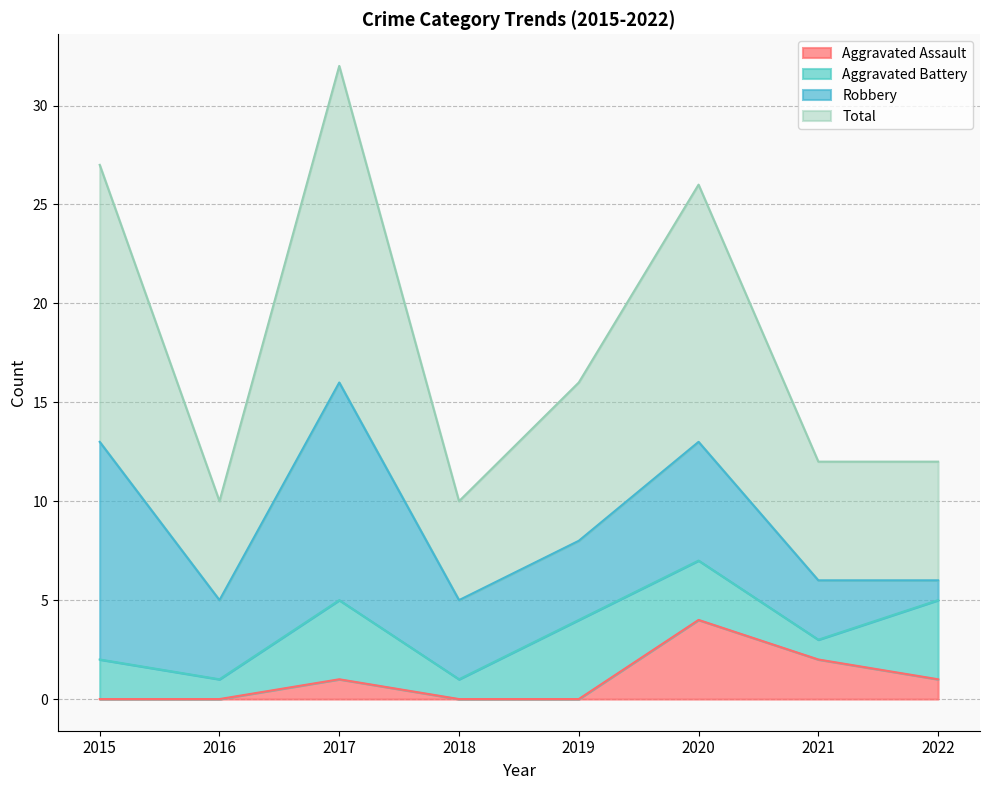

Which category has the highest value in the Aggravated Assault series?

2020